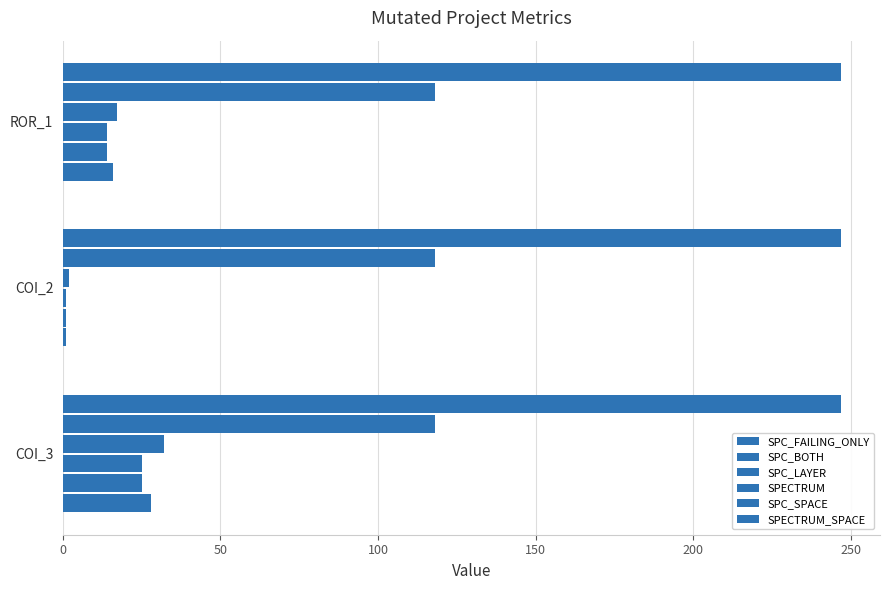

Count the number of categories in the chart.

3